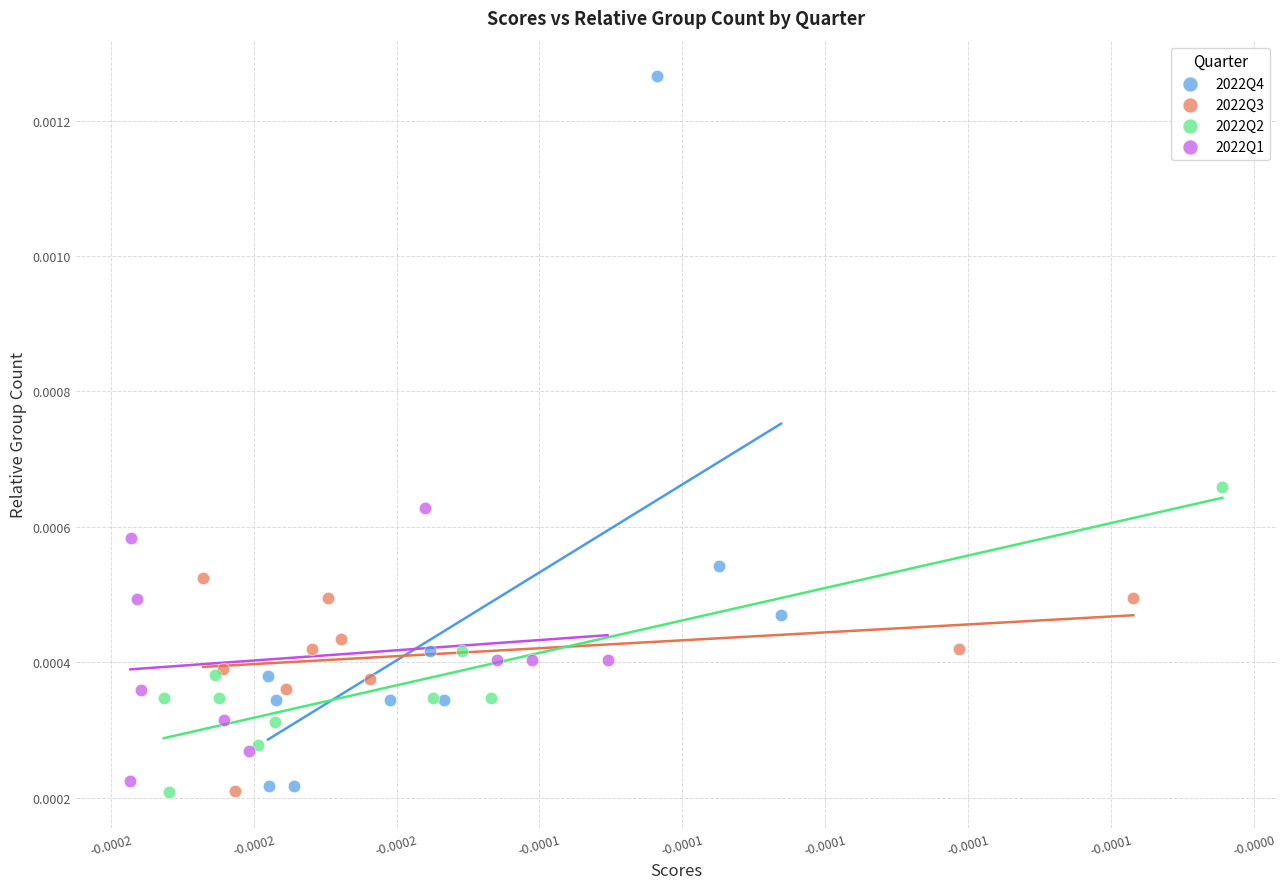

Which series has the widest spread of Y values?

2022Q4